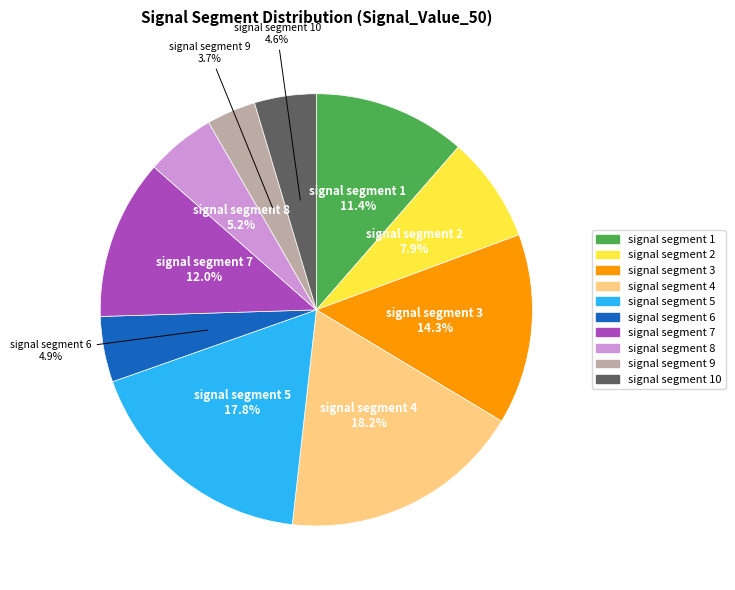

Combined, do signal segment 10 and signal segment 5 account for over 50%?

No